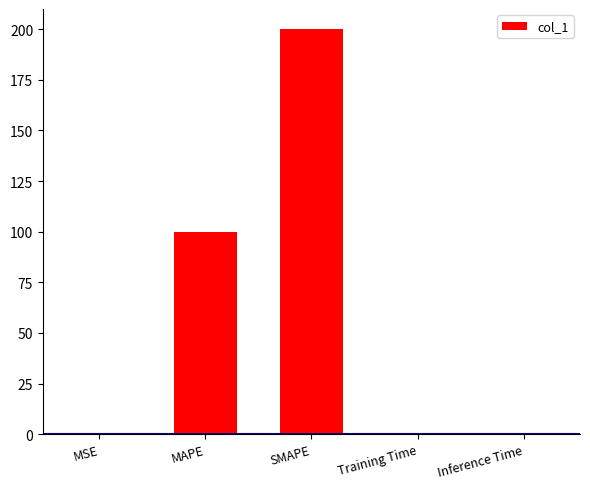

What is the greatest value displayed?

200.0